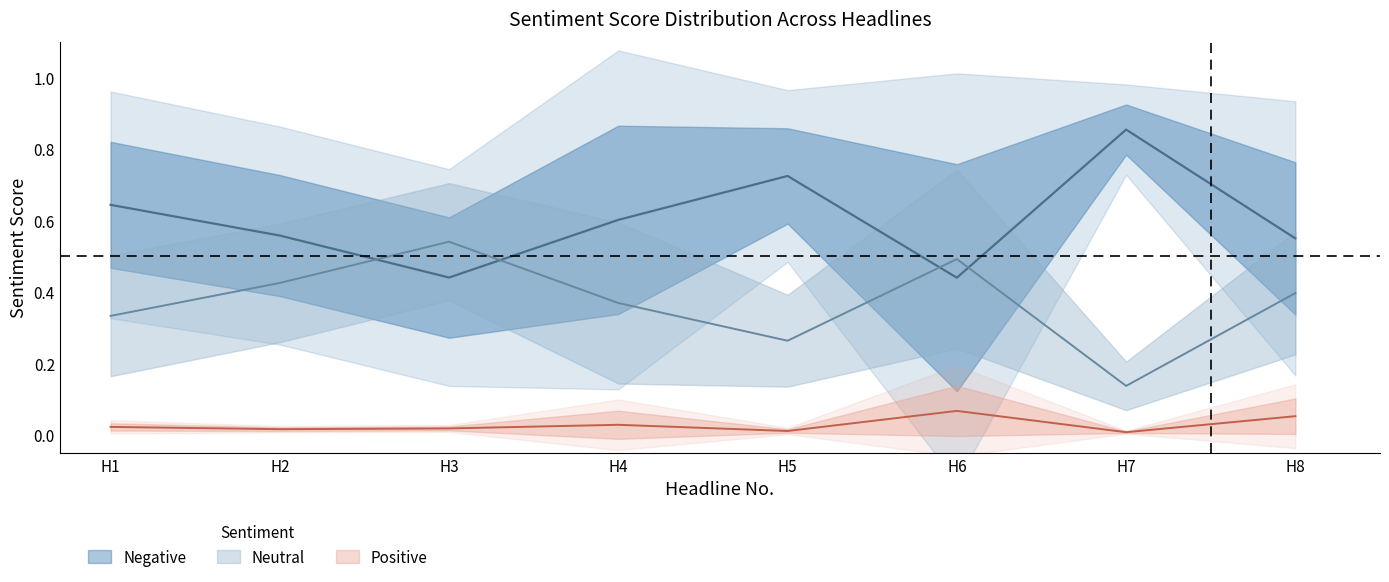

Reading left to right, transcribe all the data shown in this chart.

Negative: 0.7	0.5	0.9	0.3	0.8	0.7	0.7	0.6	0.2	0.5	0.7	0.6	0.8	0.4	0.3	0.5	0.3	0.4	0.8	0.8	0.7	0.7	0.0	0.6	0.8	0.9	0.6	0.6	0.8	0.0	0.5	0.9	0.9	0.7	0.9	0.9	0.4	0.8	0.8	0.3
Neutral: 0.2	0.5	0.1	0.6	0.2	0.3	0.2	0.4	0.8	0.5	0.3	0.4	0.2	0.6	0.7	0.5	0.7	0.5	0.2	0.2	0.3	0.3	0.8	0.4	0.1	0.1	0.4	0.4	0.2	0.8	0.4	0.1	0.1	0.3	0.1	0.1	0.6	0.2	0.2	0.6
Positive: 0.0	0.0	0.0	0.0	0.0	0.0	0.0	0.0	0.0	0.0	0.0	0.0	0.0	0.0	0.0	0.0	0.0	0.0	0.0	0.0	0.0	0.0	0.1	0.0	0.0	0.0	0.0	0.0	0.0	0.2	0.0	0.0	0.0	0.0	0.0	0.0	0.0	0.0	0.0	0.1